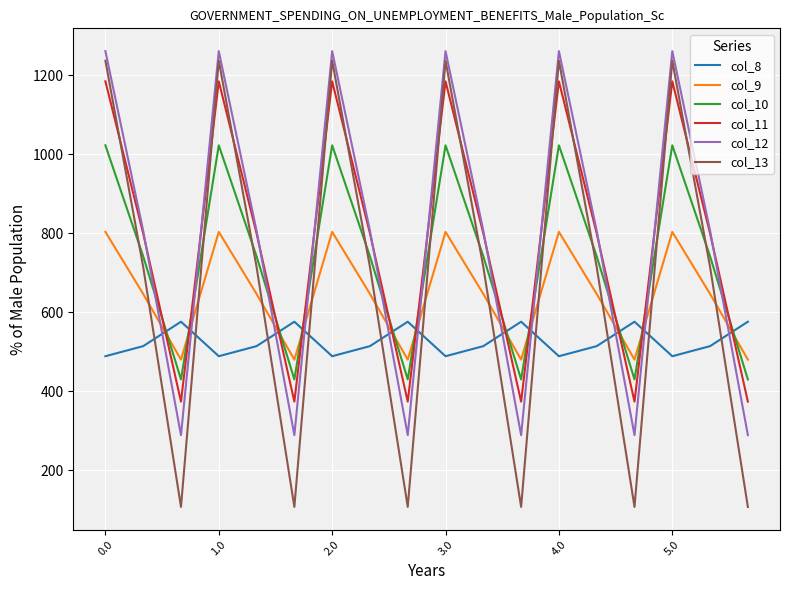

Which series ends up on top after the final intersection of col_10 and col_12?

col_10